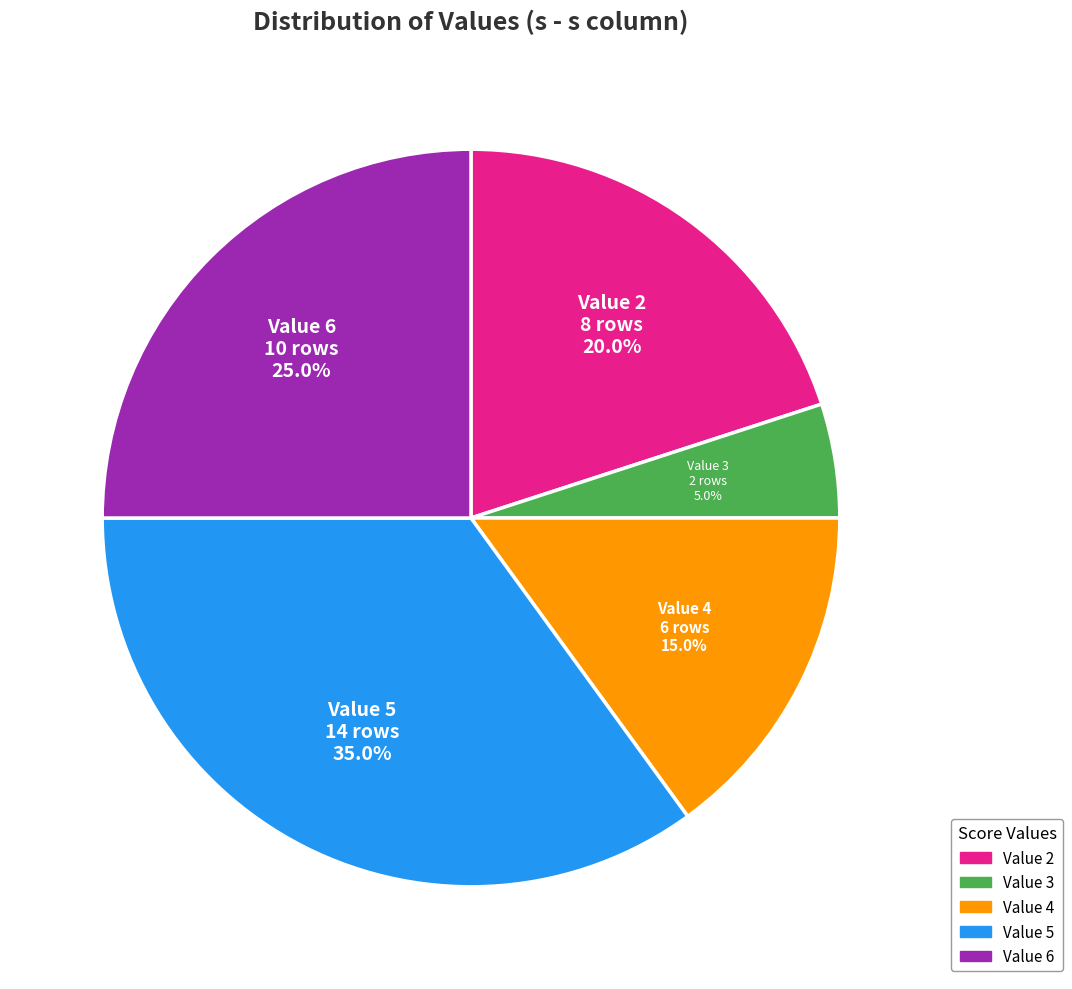

Is there any slice that represents more than half of the pie?

No